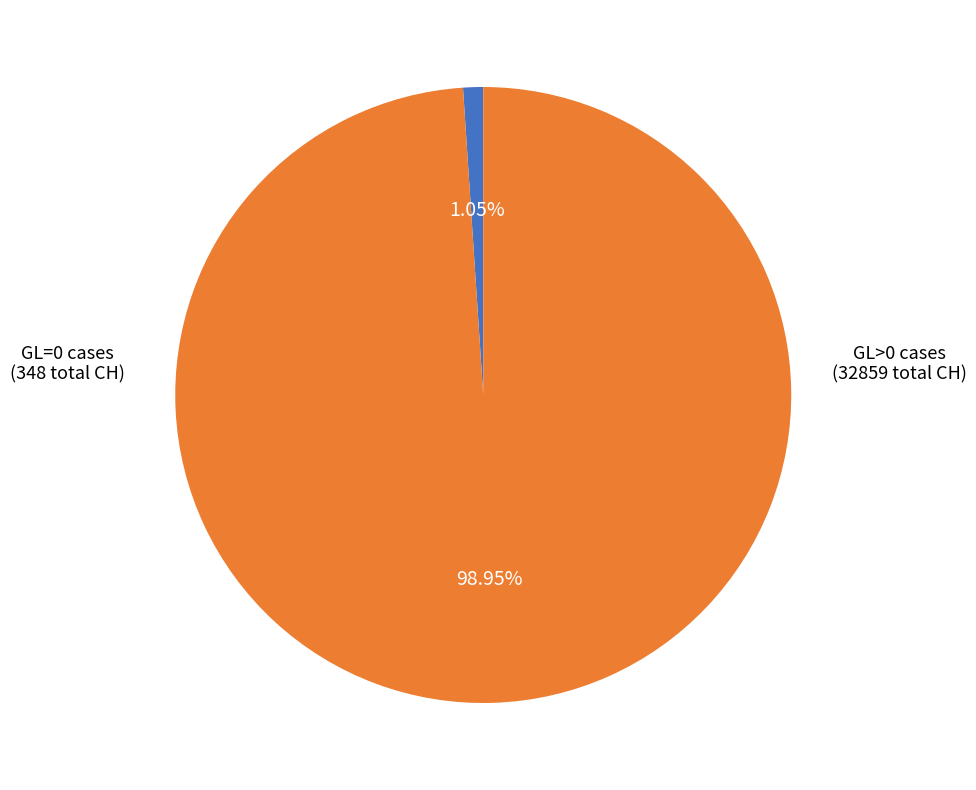

Is there a majority slice in this chart?

Yes